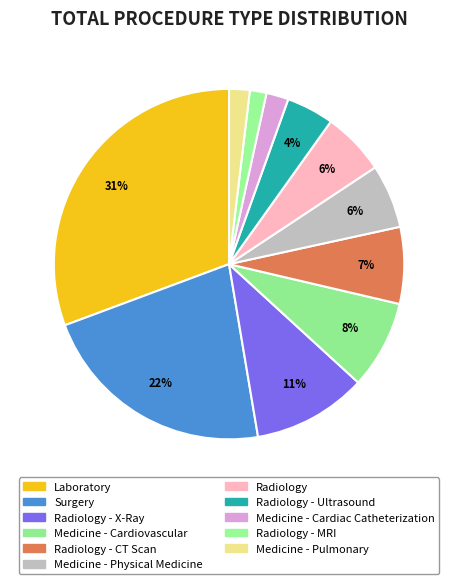

Does Radiology - X-Ray account for over 50% of the chart?

No